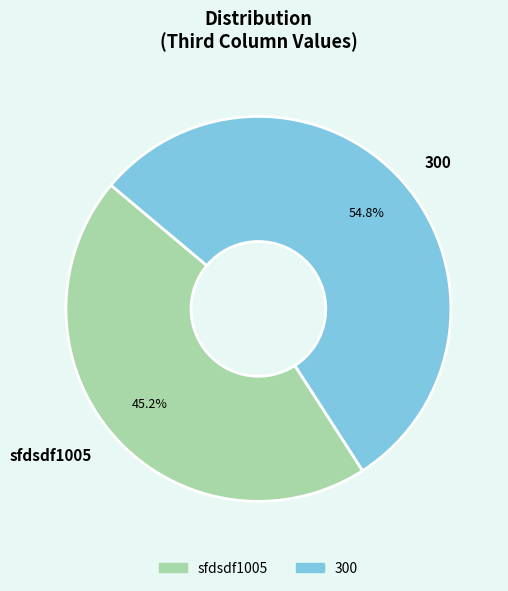

The sfdsdf1005 slice represents 60% of the pie. True or false?

False